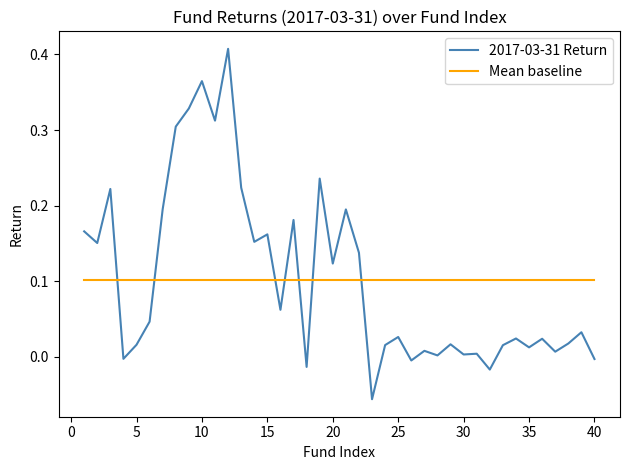

How many lines are shown in the chart?

2